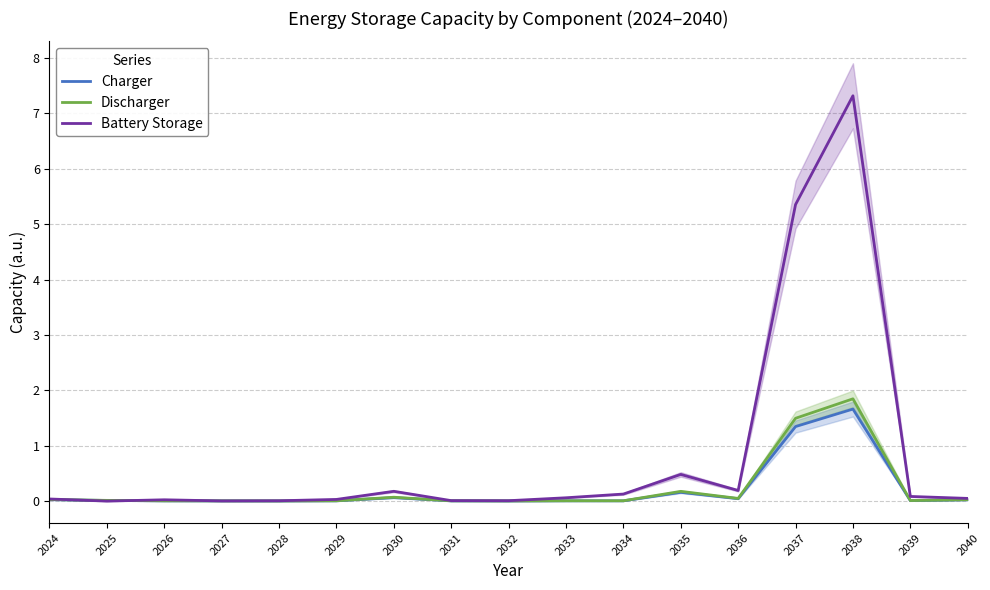

Between 2037 and 2040, which series saw the biggest shift?

Battery Storage